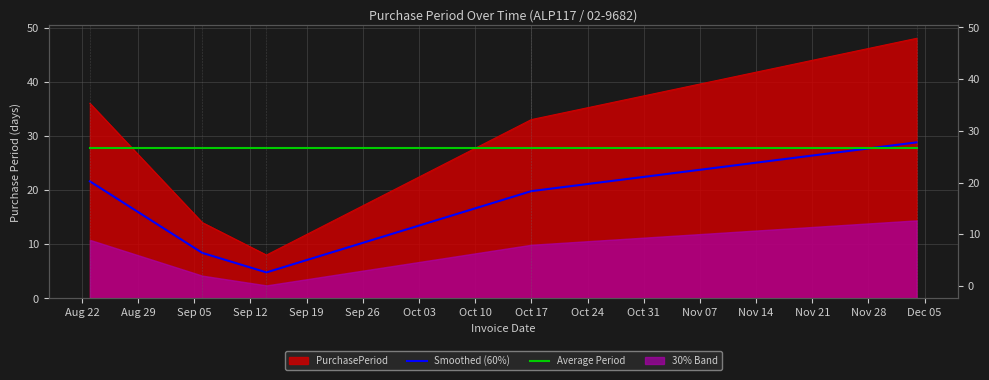

What is the value of the Smoothed (60%) point at the 4th from the left?

19.8